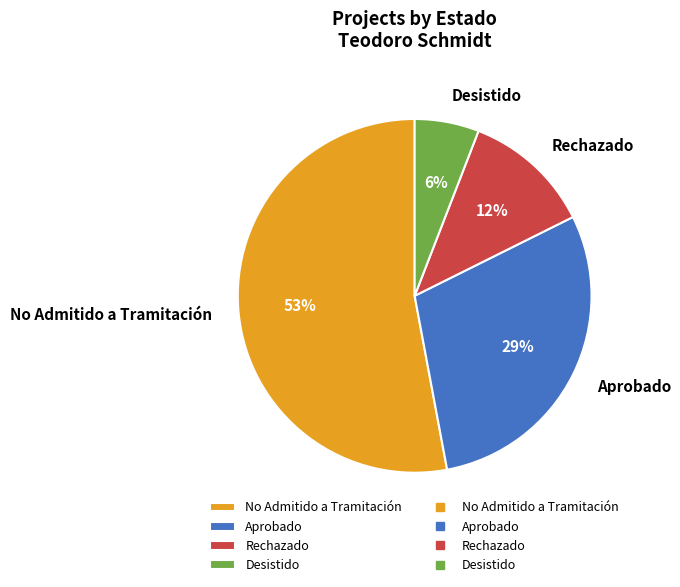

To the nearest percent, what portion does Desistido represent?

6%